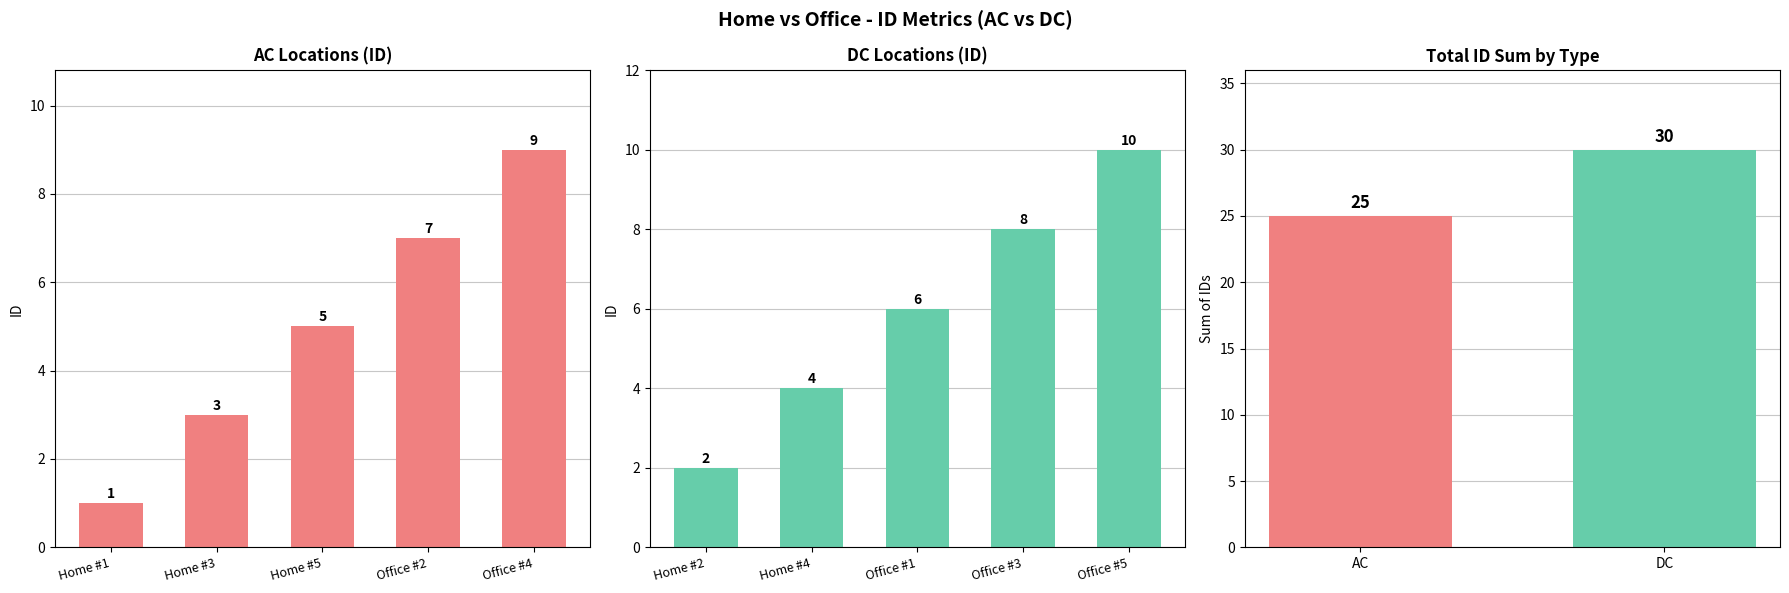

What is the label of the 4th bar from the left?

Office #2